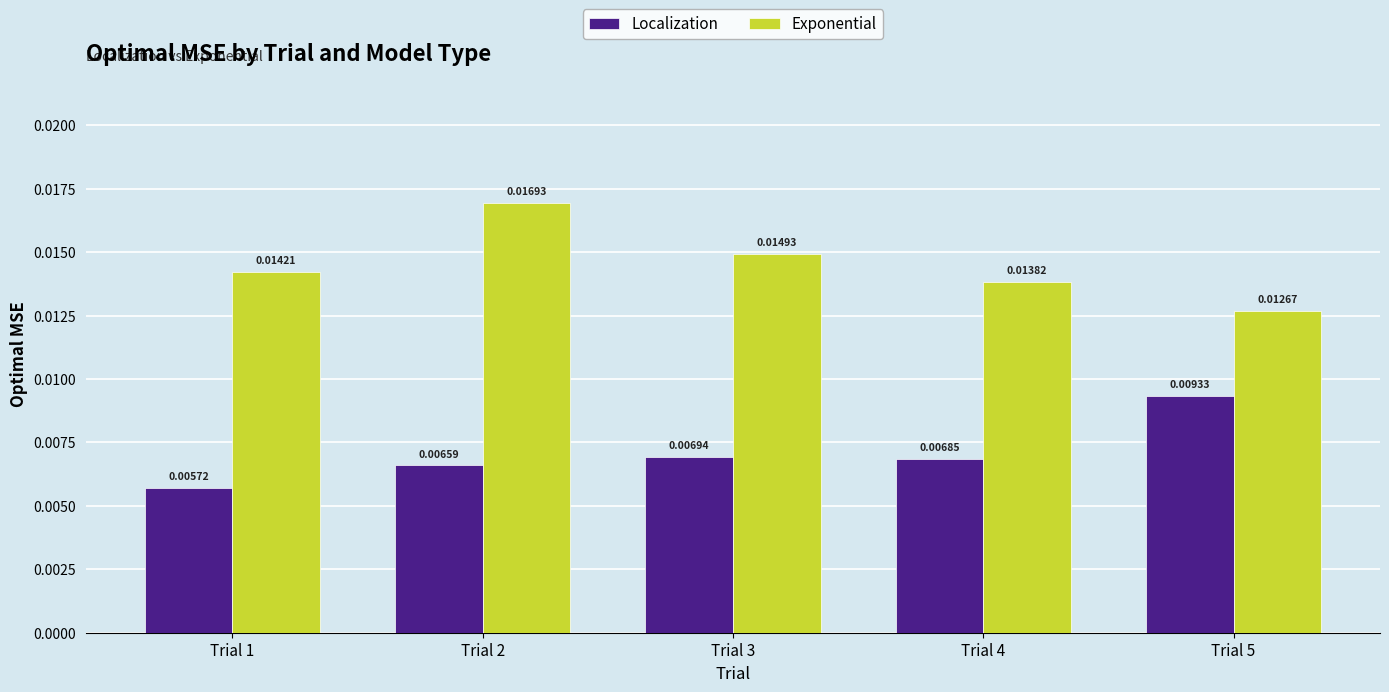

List the labels in order of Localization value, smallest first.

Trial 1, Trial 2, Trial 4, Trial 3, Trial 5